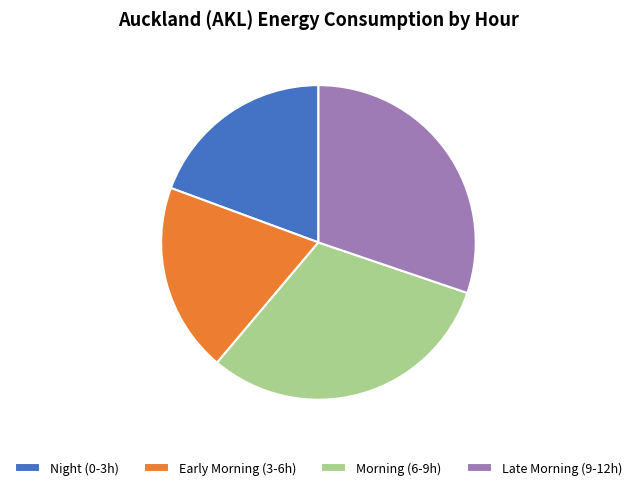

Which has a higher value, Night (0-3h) or Late Morning (9-12h)?

Late Morning (9-12h)